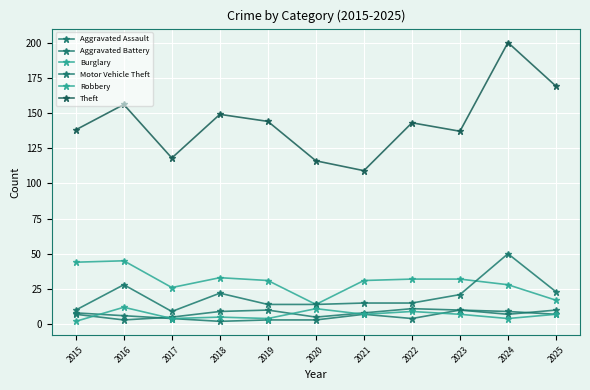

Is this an area chart (filled region under the line)?

No